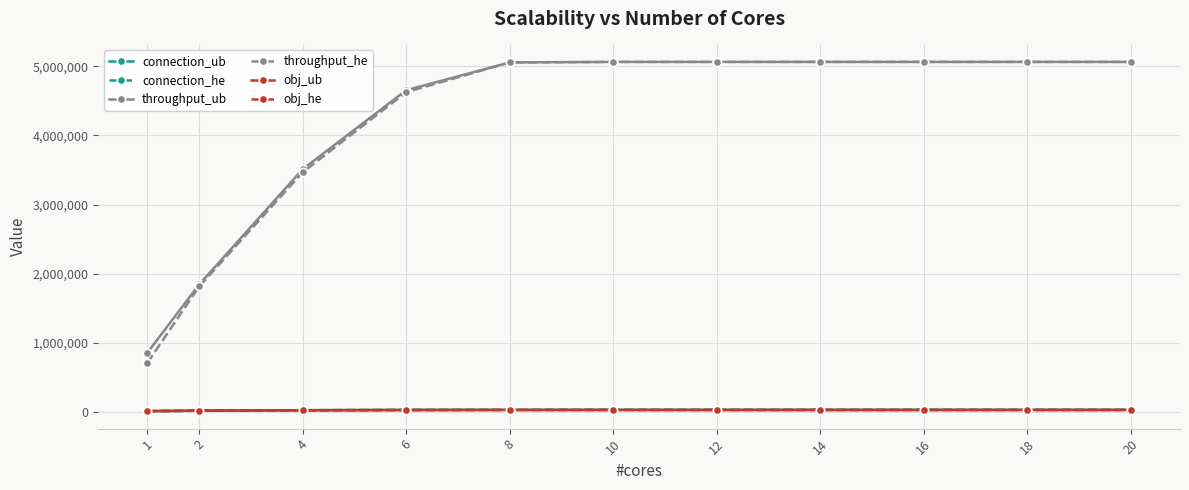

What is the difference between the maximum and second lowest values in the throughput_he series?

3247376